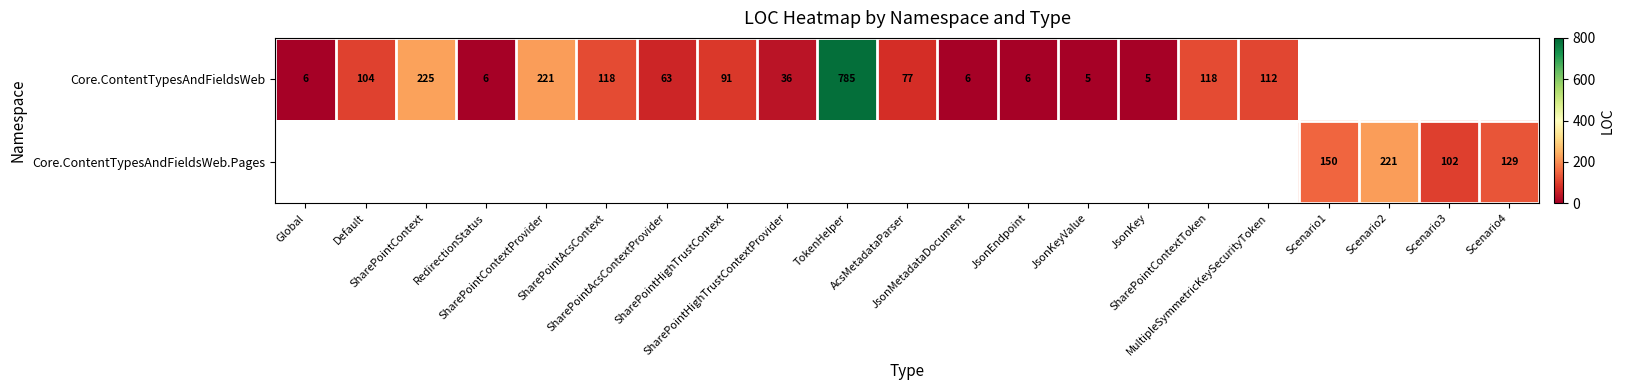

Which series has the widest spread of values?

Core.ContentTypesAndFieldsWeb